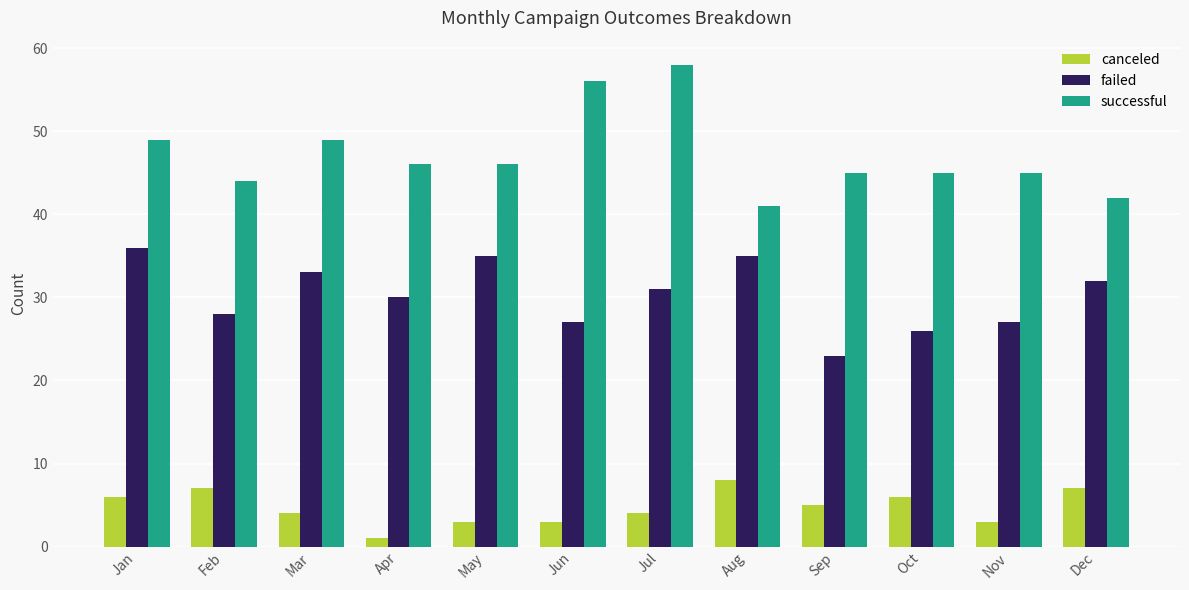

Reading left to right, what are all the values shown in this chart?

canceled: Jan=6	Feb=7	Mar=4	Apr=1	May=3	Jun=3	Jul=4	Aug=8	Sep=5	Oct=6	Nov=3	Dec=7
failed: Jan=36	Feb=28	Mar=33	Apr=30	May=35	Jun=27	Jul=31	Aug=35	Sep=23	Oct=26	Nov=27	Dec=32
successful: Jan=49	Feb=44	Mar=49	Apr=46	May=46	Jun=56	Jul=58	Aug=41	Sep=45	Oct=45	Nov=45	Dec=42